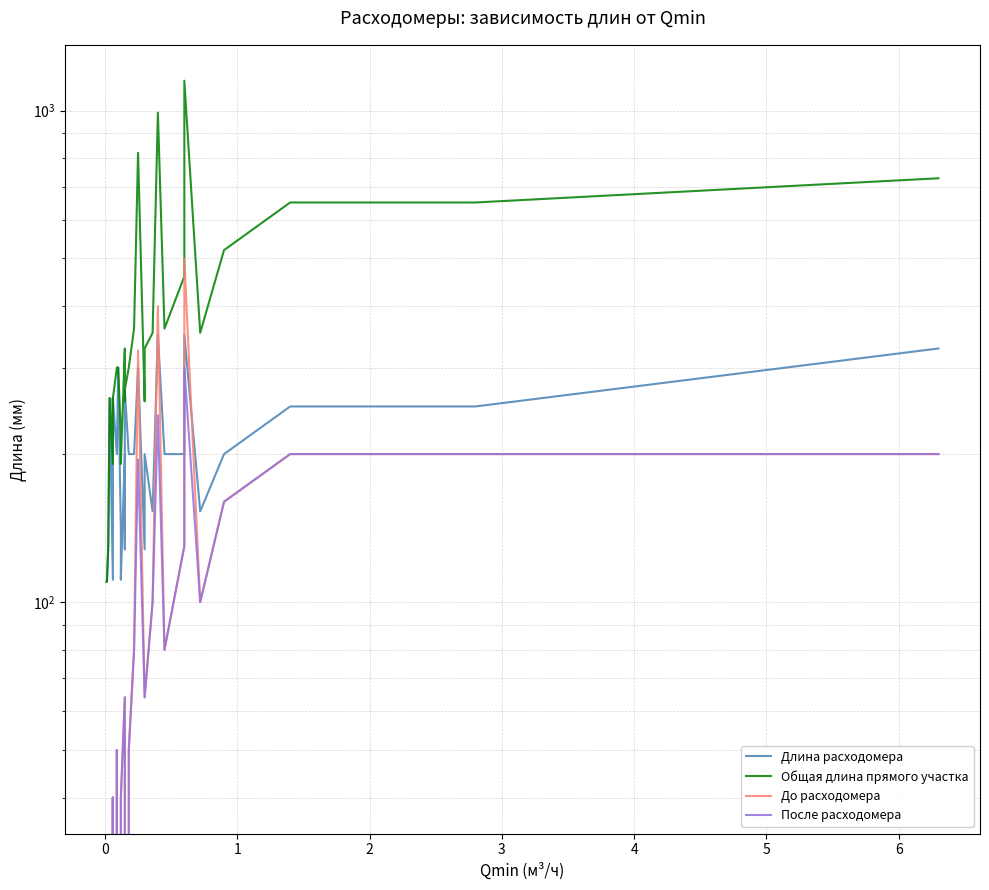

How many lines are shown in the chart?

4